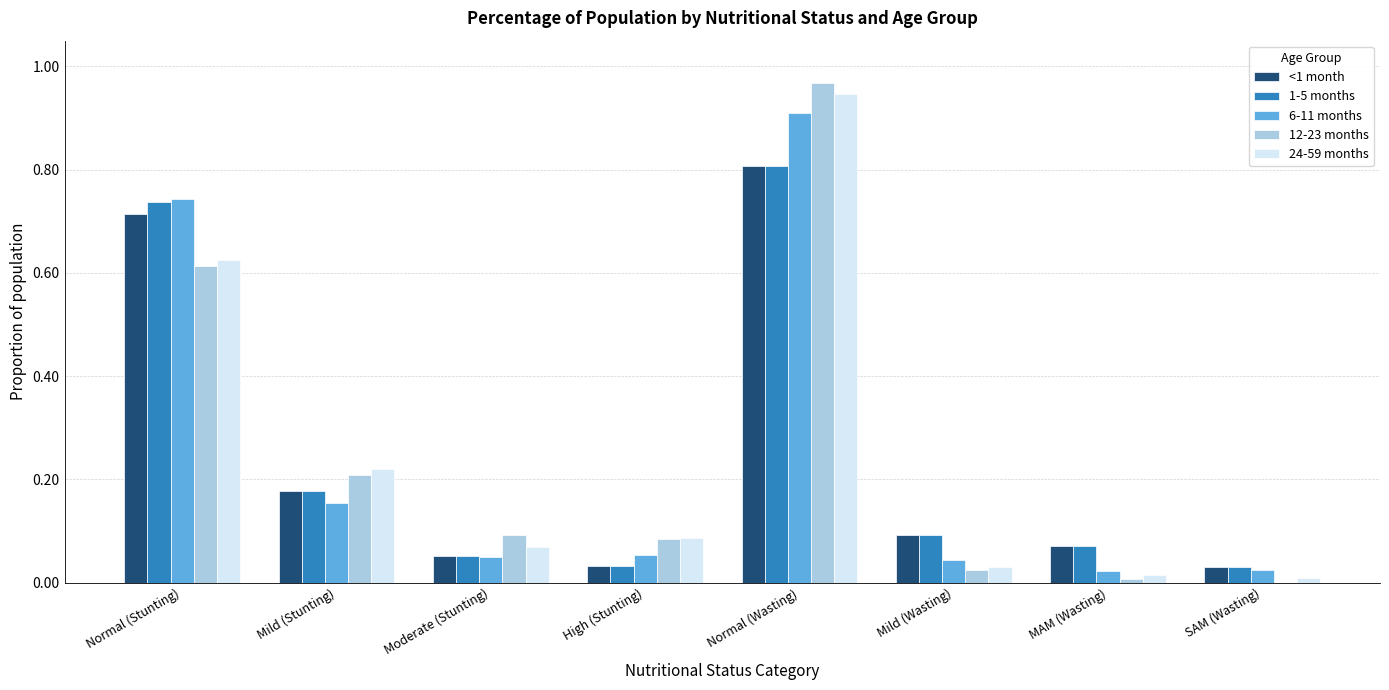

What is the sum of all 12-23 months values?

2.0